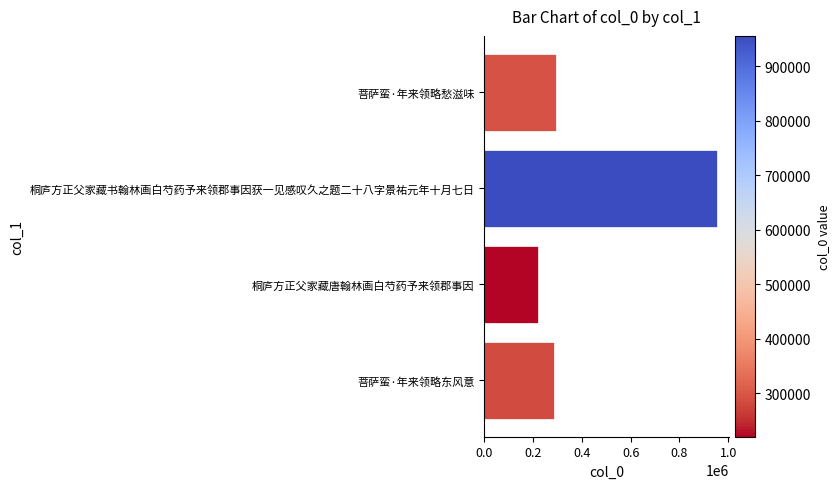

What is the sum of all values?

1755610